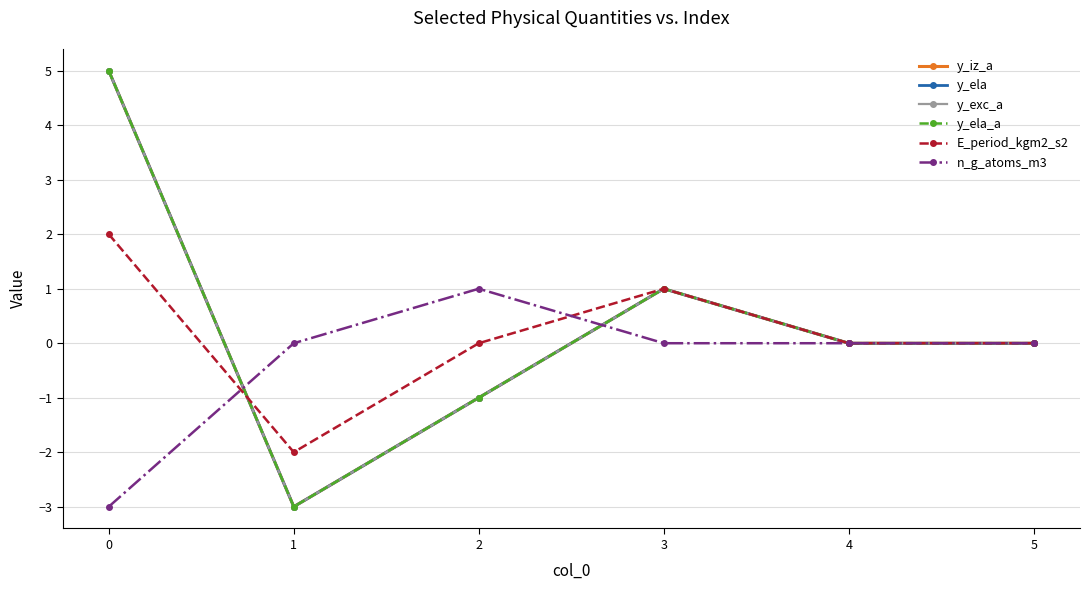

How many lines are shown in the chart?

6